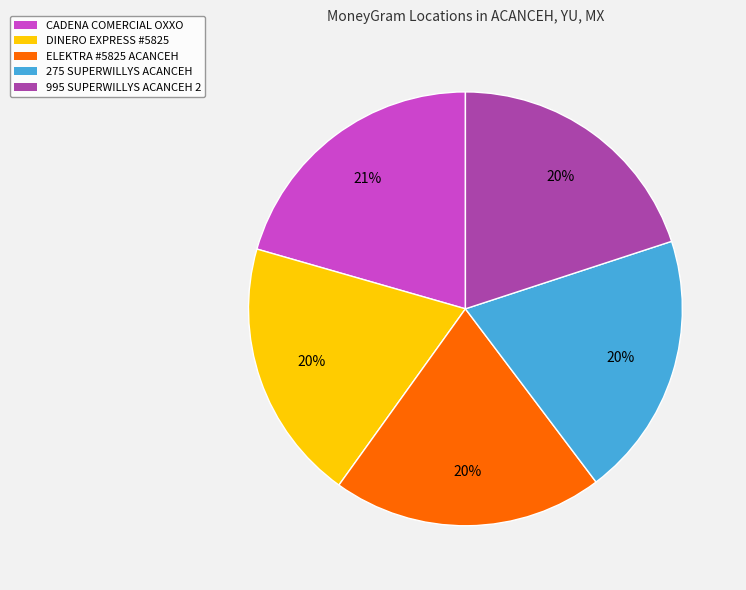

Does any single category account for the majority?

No